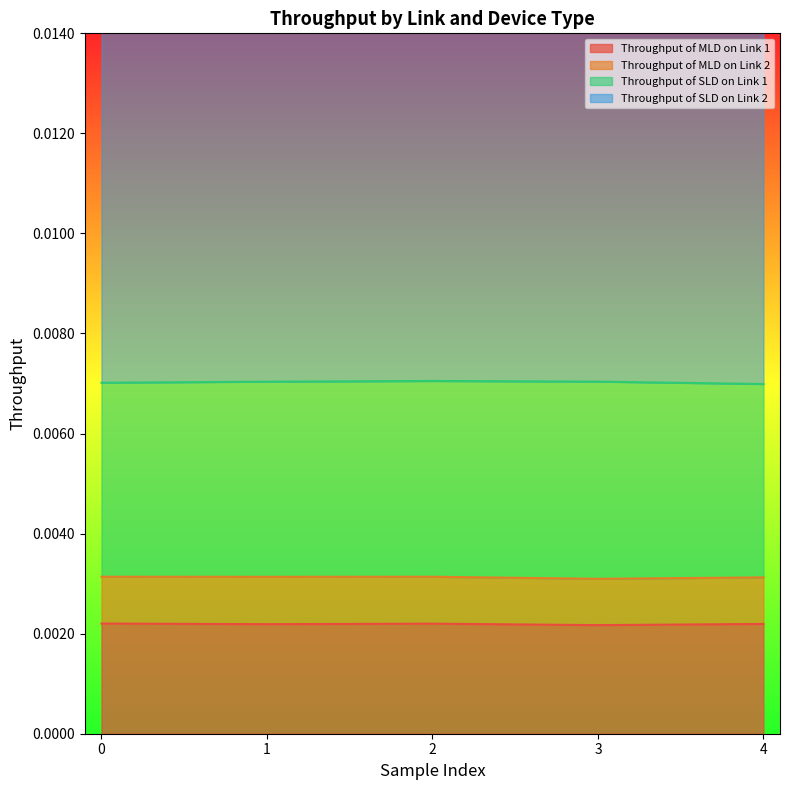

How many lines are shown in the chart?

4